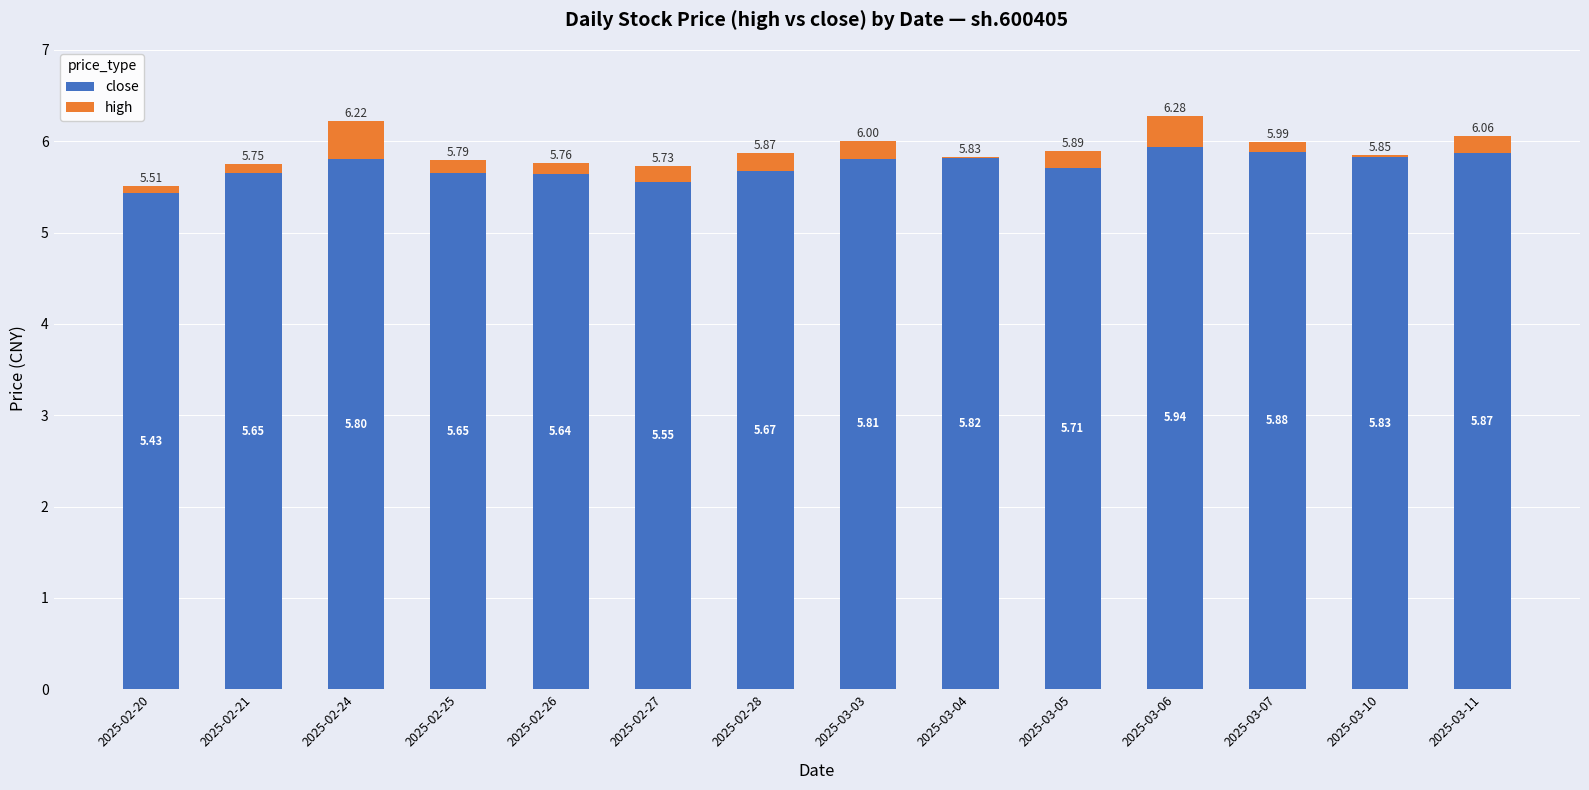

What are all the series names shown in the legend?

close, high